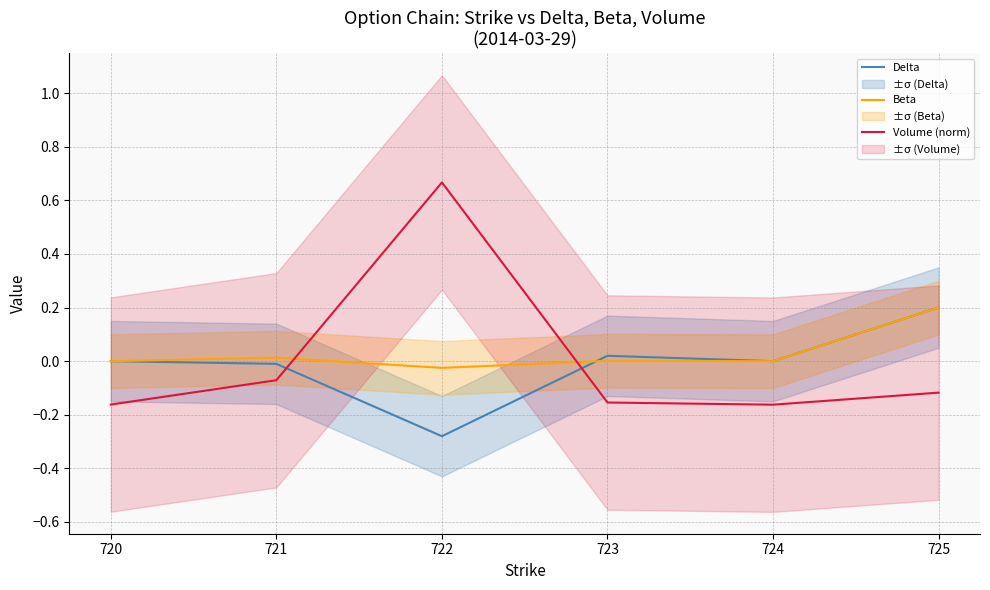

What is the value of the Volume (norm) point at the 3rd from the left?

0.7